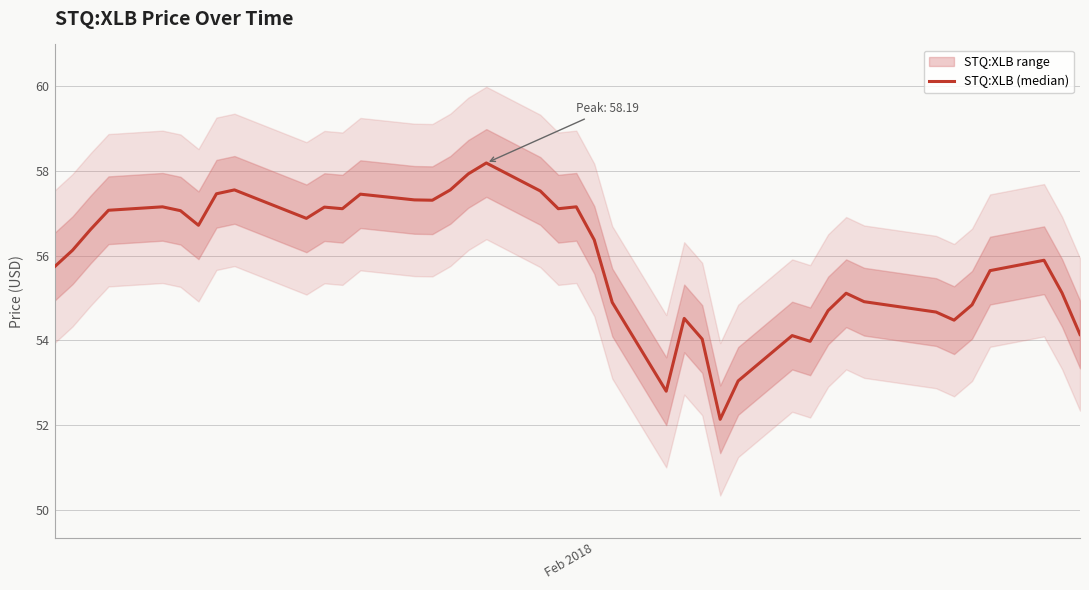

How many lines are shown in the chart?

1